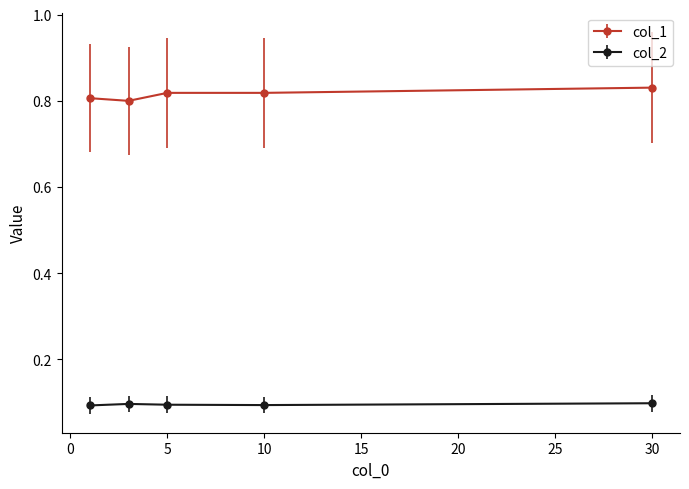

Reading left to right, transcribe all the data shown in this chart.

col_1: 0.8	0.8	0.8	0.8	0.8
col_2: 0.1	0.1	0.1	0.1	0.1